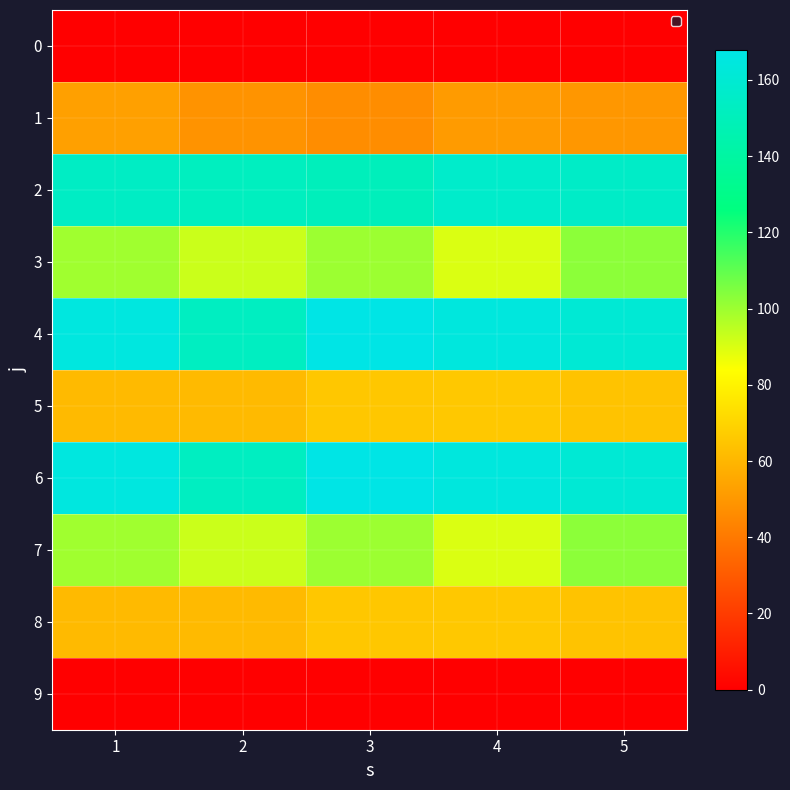

Reading left to right, extract all data points from this chart.

0: 1=0.0	2=0.0	3=0.0	4=0.0	5=0.0
1: 1=52.9	2=48.8	3=46.6	4=51.3	5=50.0
2: 1=154.2	2=151.9	3=150.5	4=156.8	5=155.7
3: 1=99.5	2=92.5	3=100.1	4=90.1	5=102.8
4: 1=165.2	2=152.8	3=167.8	4=164.4	5=160.8
5: 1=61.4	2=61.4	3=65.6	4=66.1	5=64.3
6: 1=165.2	2=152.8	3=167.8	4=164.4	5=160.8
7: 1=99.5	2=92.5	3=100.1	4=90.1	5=102.8
8: 1=61.4	2=61.4	3=65.6	4=66.1	5=64.3
9: 1=0.0	2=0.0	3=0.0	4=0.0	5=0.0